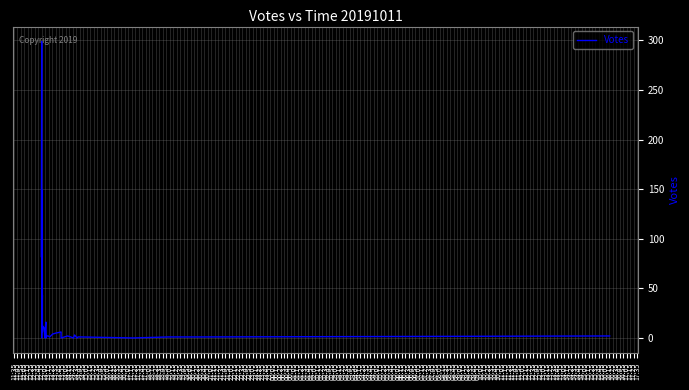

How many data points are less than 5?

20